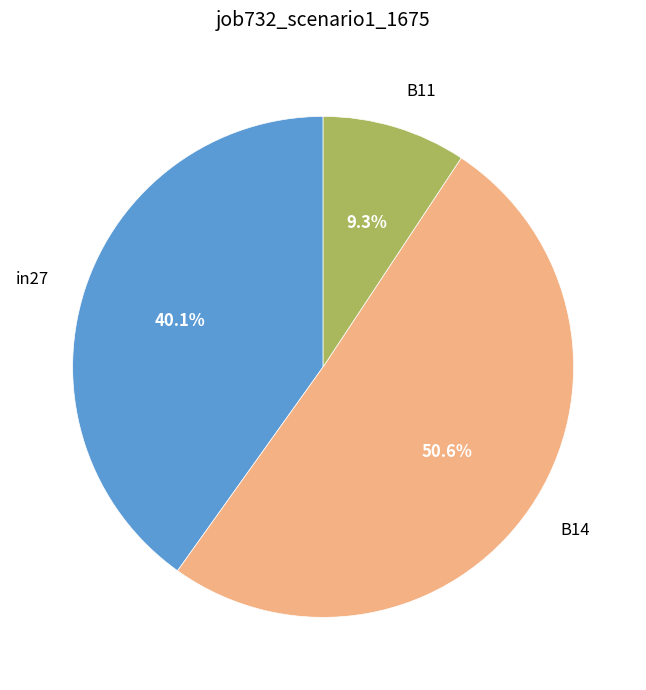

Is there a majority slice in this chart?

Yes